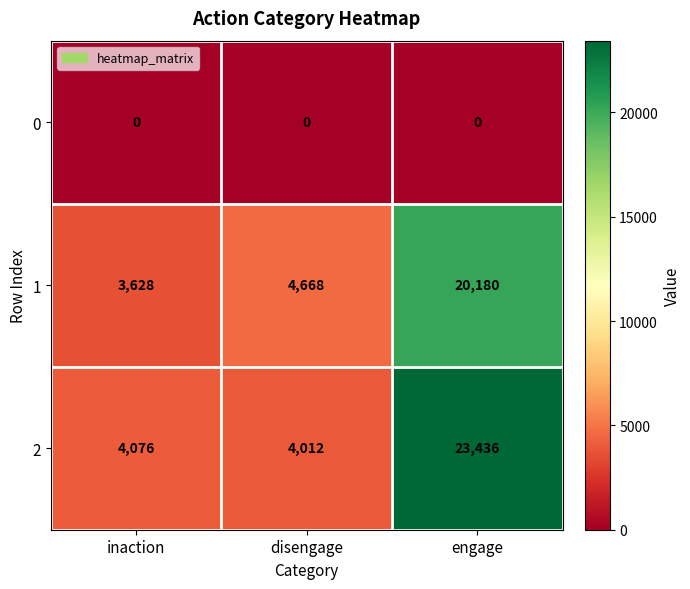

Reading left to right, transcribe all the data shown in this chart.

0: inaction=0	disengage=0	engage=0
1: inaction=3628	disengage=4668	engage=20180
2: inaction=4076	disengage=4012	engage=23436